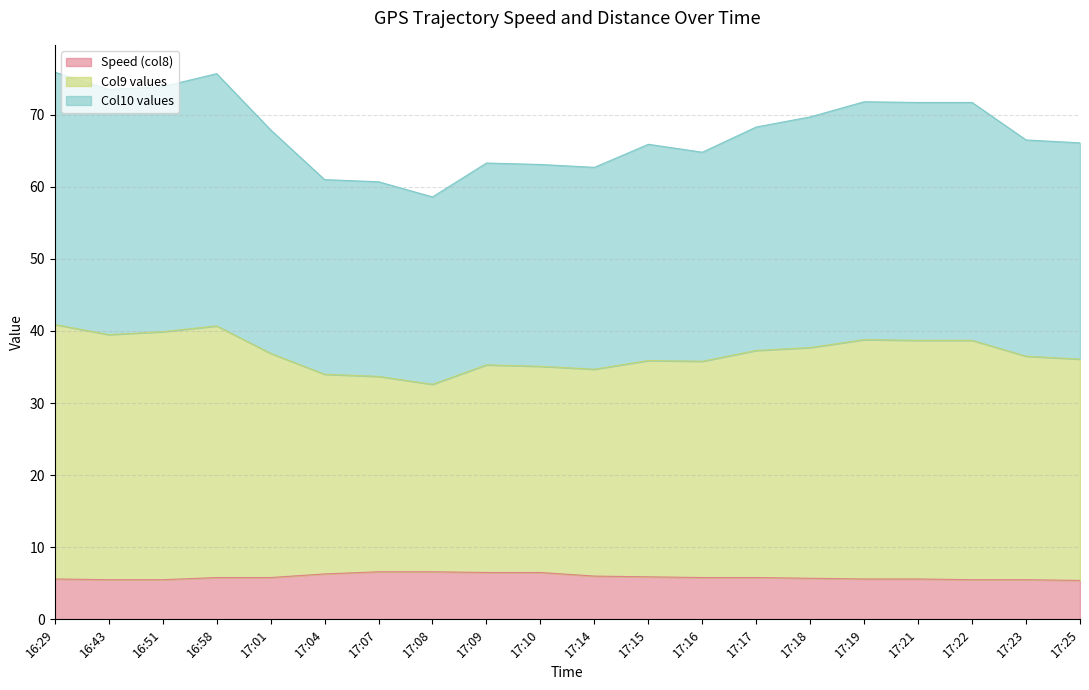

What is the total value across all series at 17:07?

60.7